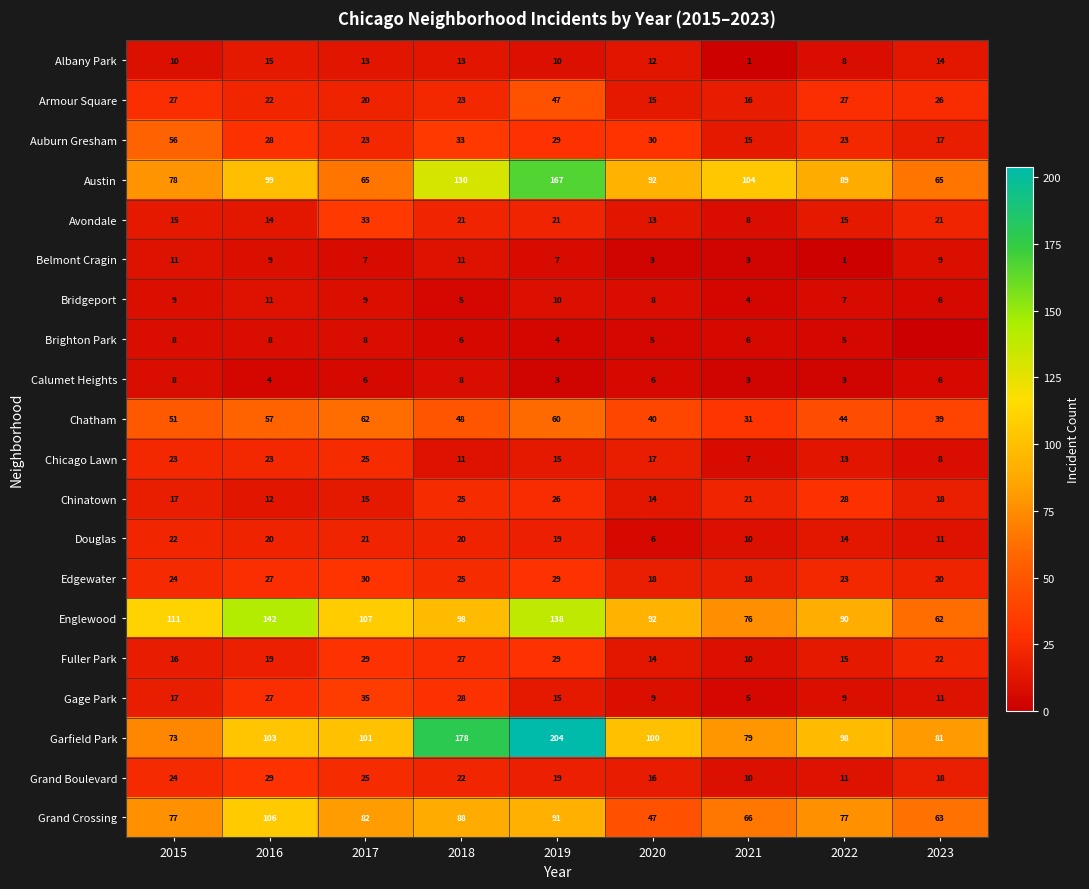

Is the value of Armour Square at 2020 greater than the value of Douglas at 2015?

No